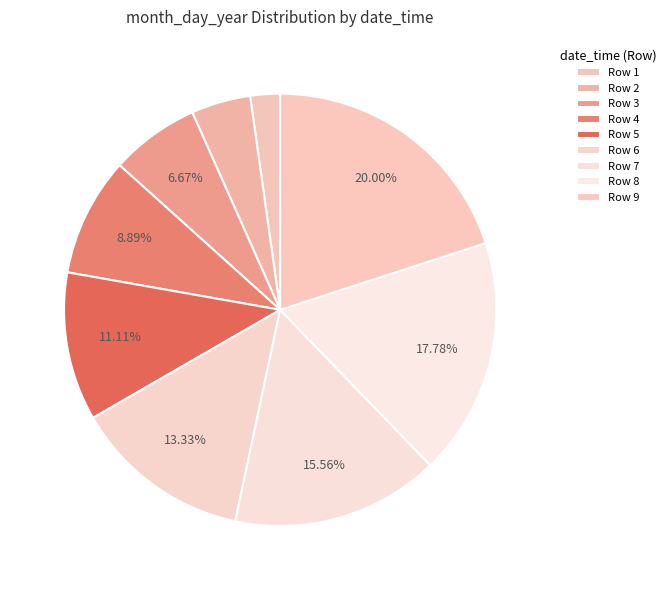

How many segments does this pie chart have?

9